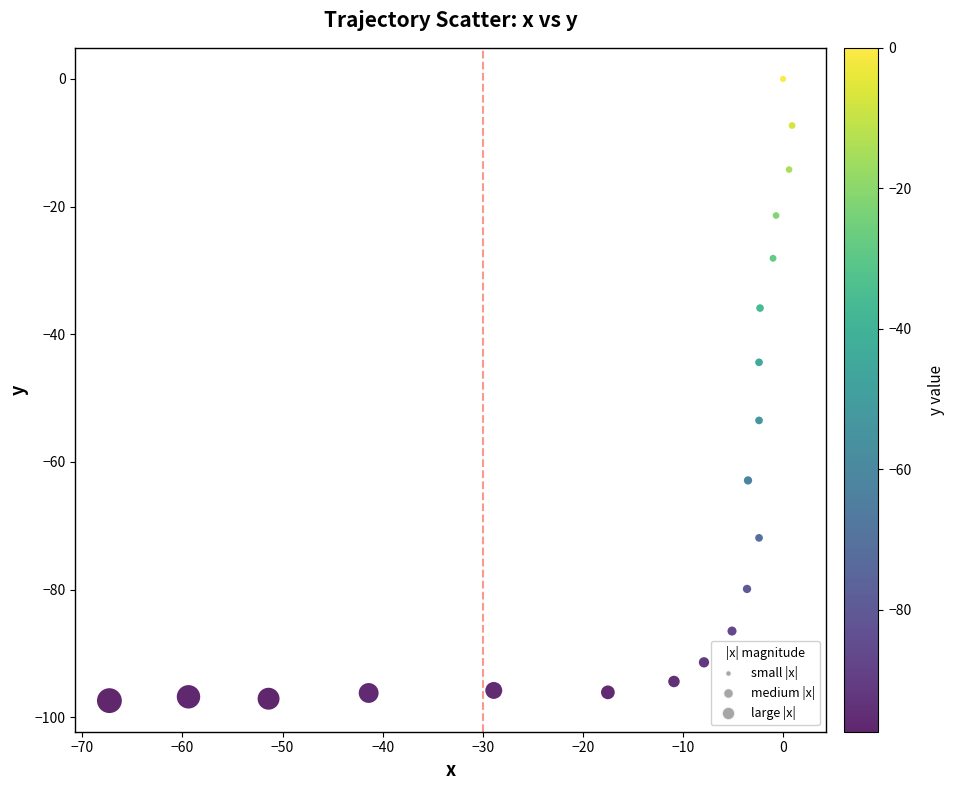

What Y value in the scatter plot is closest to -48?

-44.4